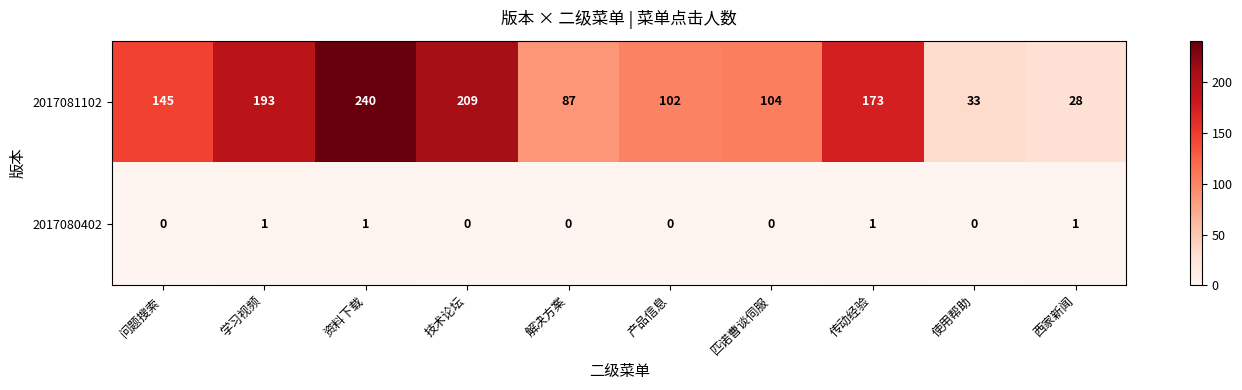

What is the greatest value displayed?

240